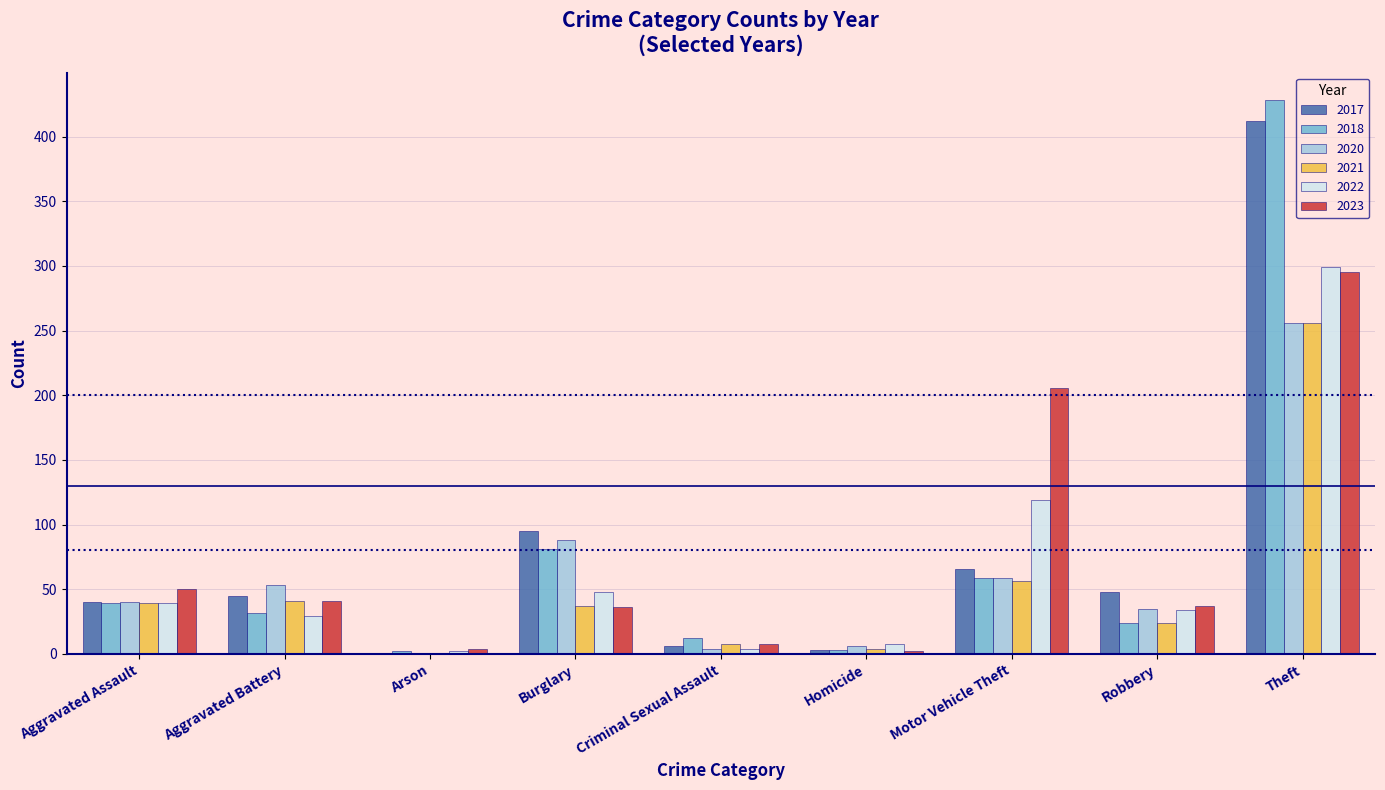

Which series has the largest total across all categories?

2017